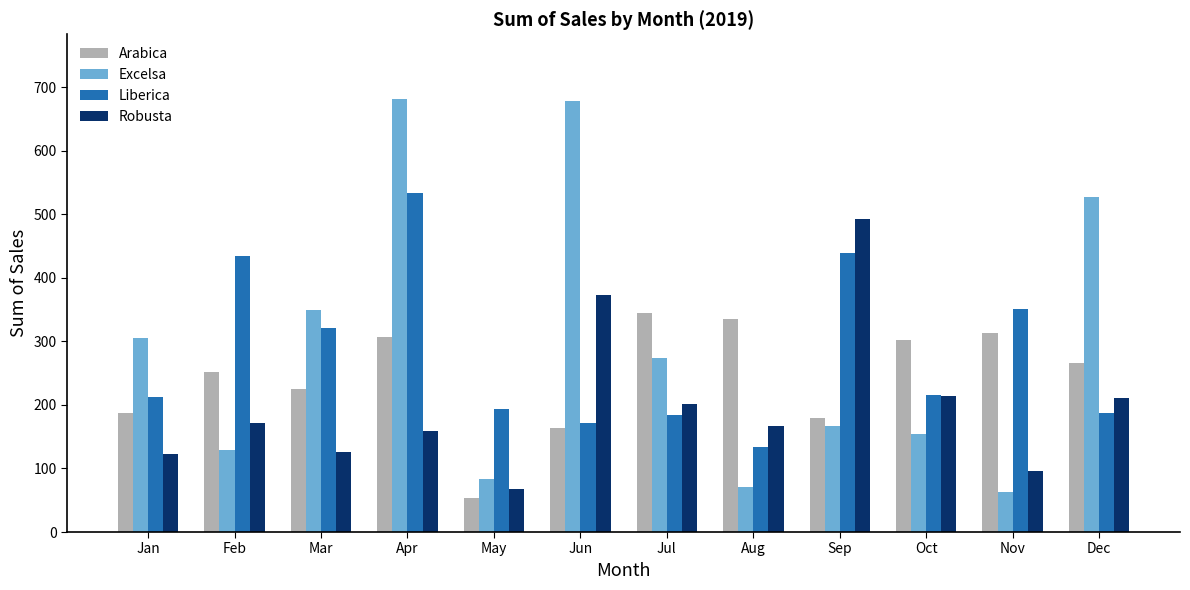

Which series has the largest total across all categories?

Excelsa